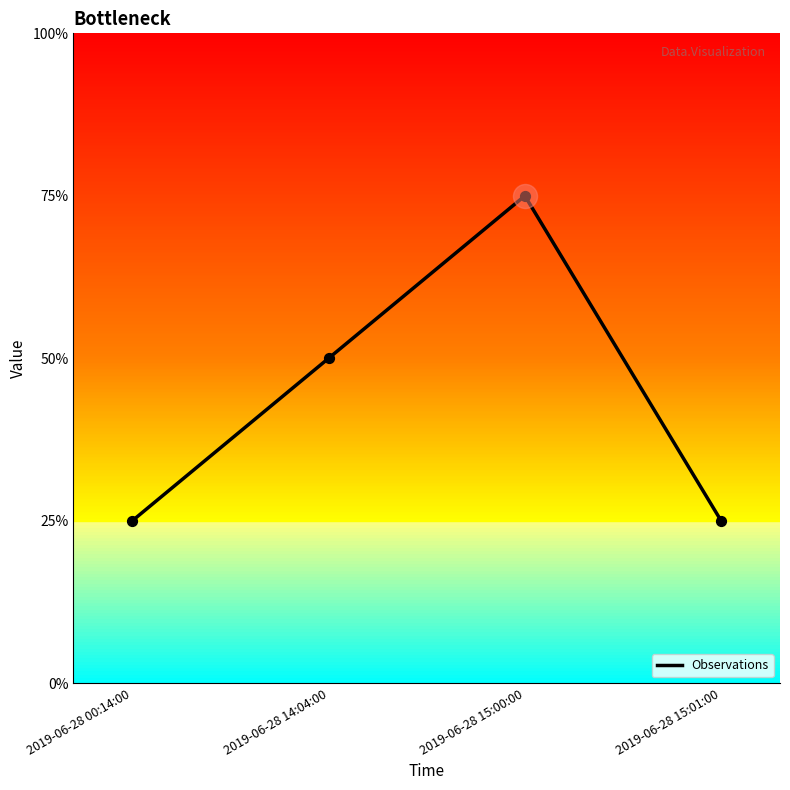

What is the change in value from 2019-06-28 14:04:00 to 2019-06-28 15:01:00?

-1